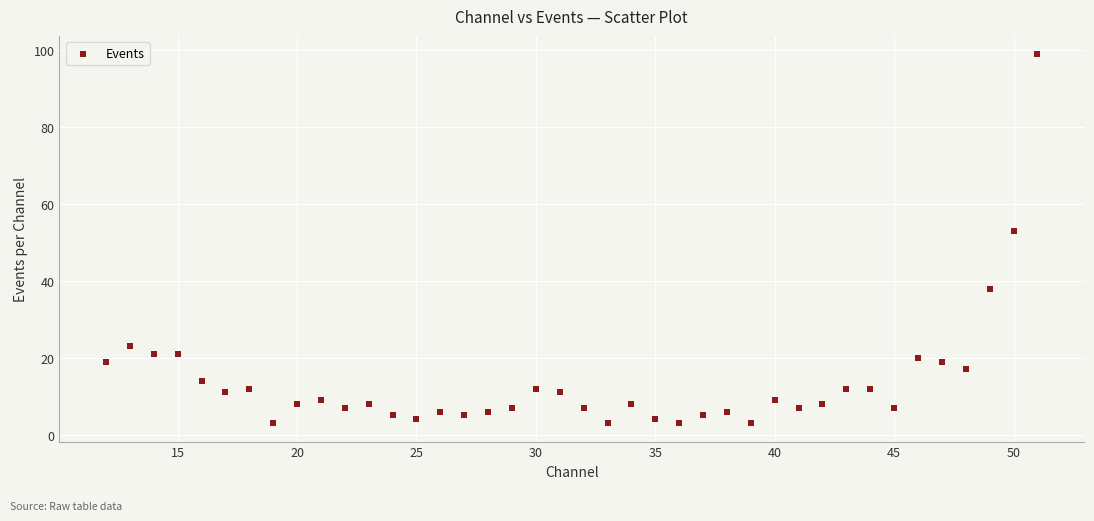

What is the range of X values (max minus min)?

39